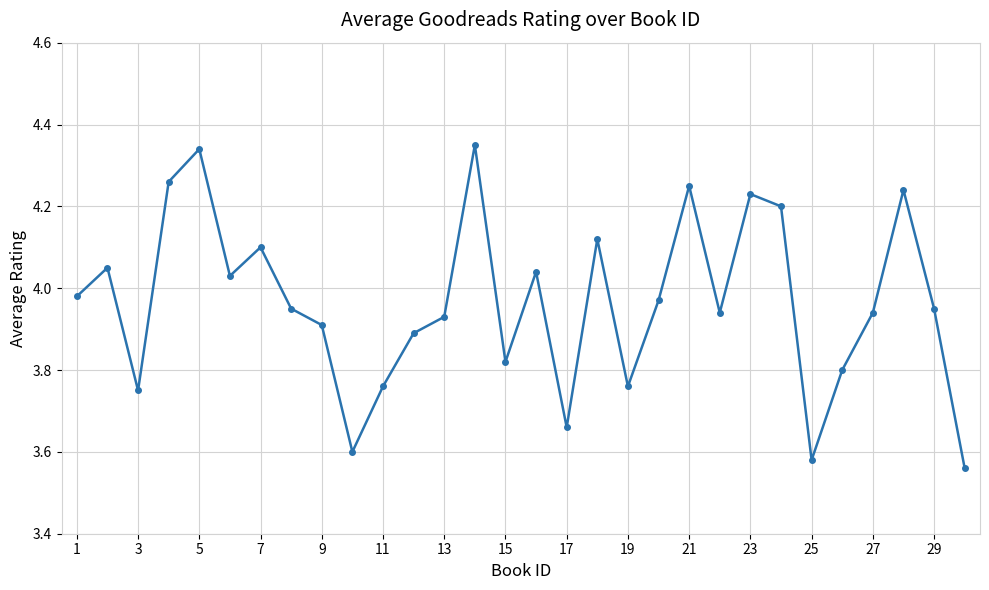

What is the difference between the maximum and minimum values?

0.8